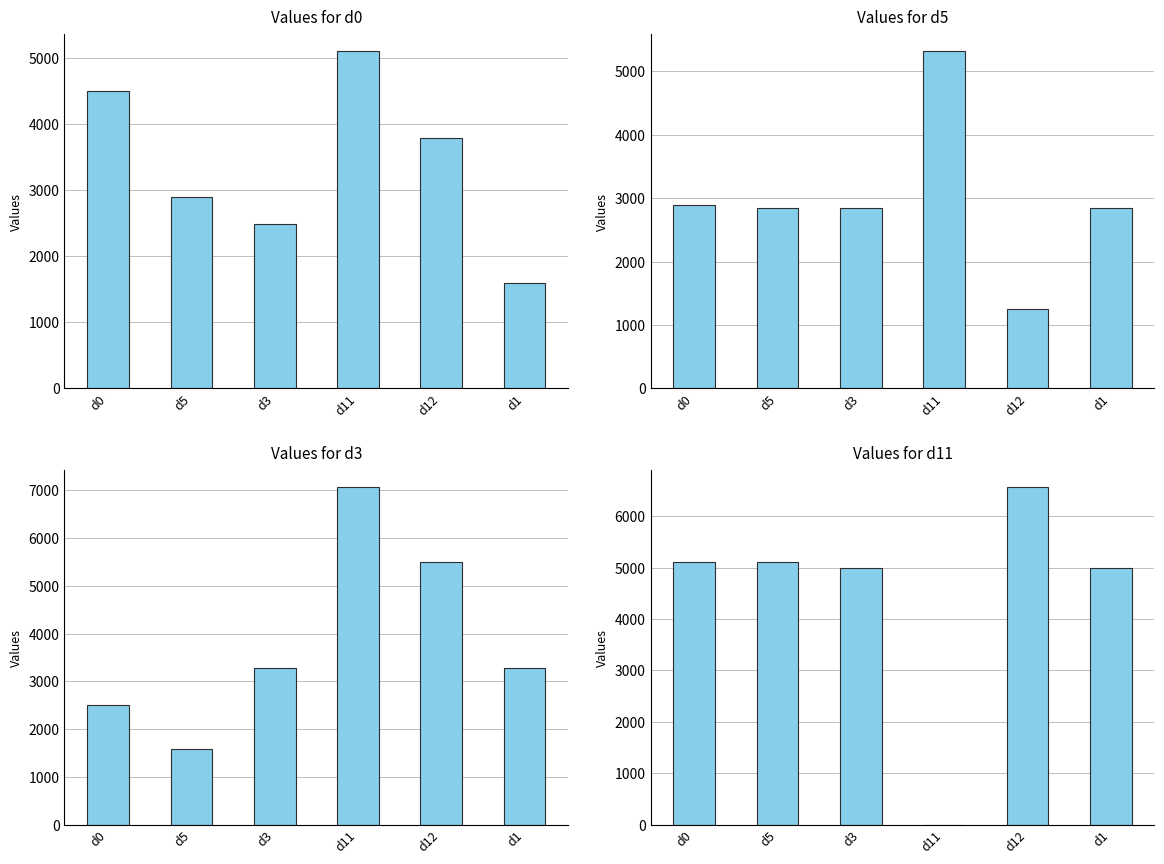

What is the sum of all d3 values?

23216